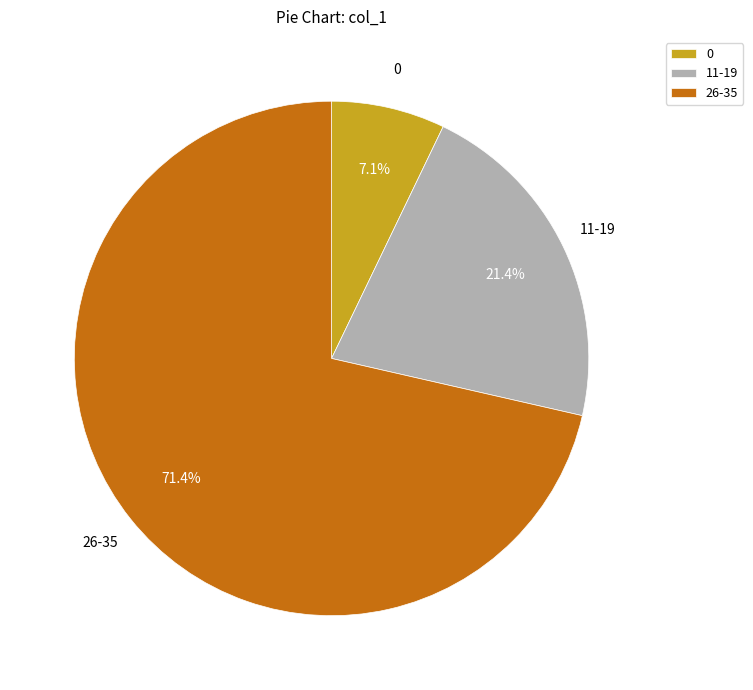

What is the largest slice in the pie chart?

26-35